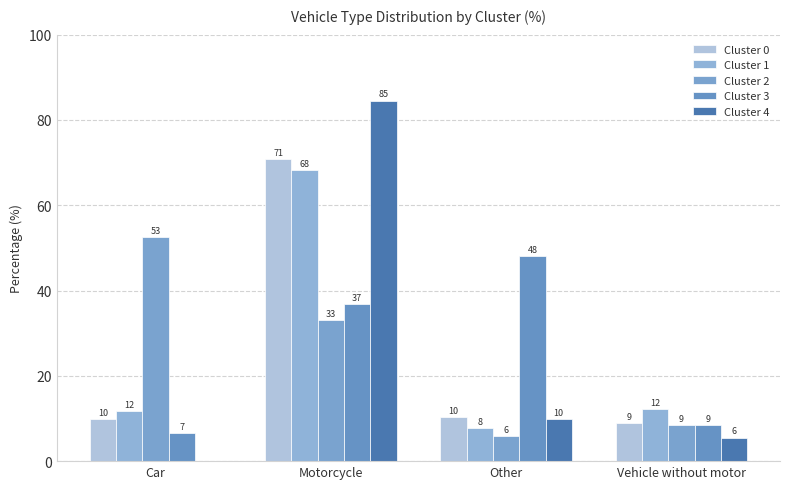

Is it true that Cluster 1 equals 12.1 at Vehicle without motor?

True